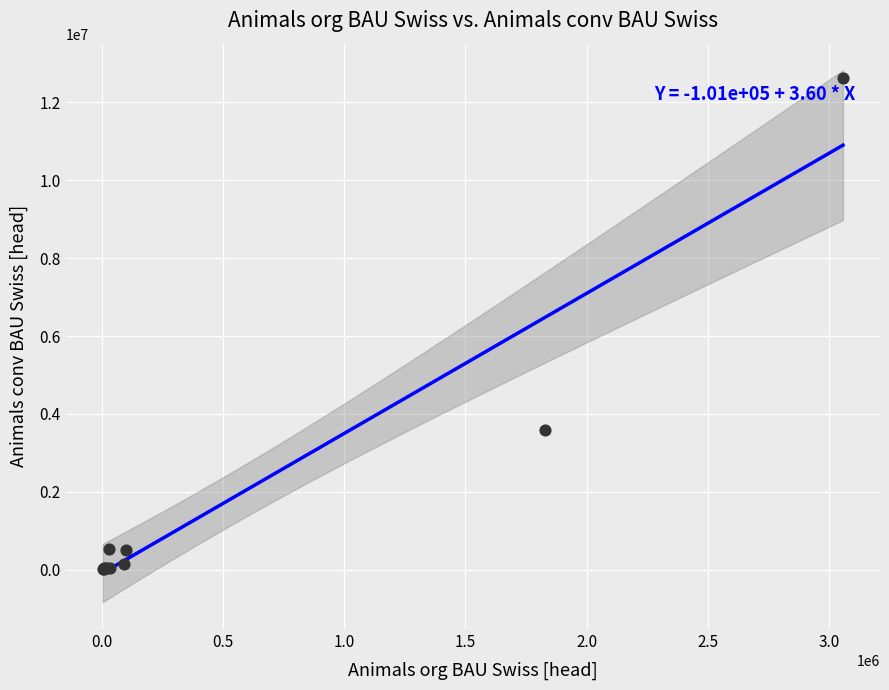

What Y value in the scatter plot is closest to 6309806?

3583779.2